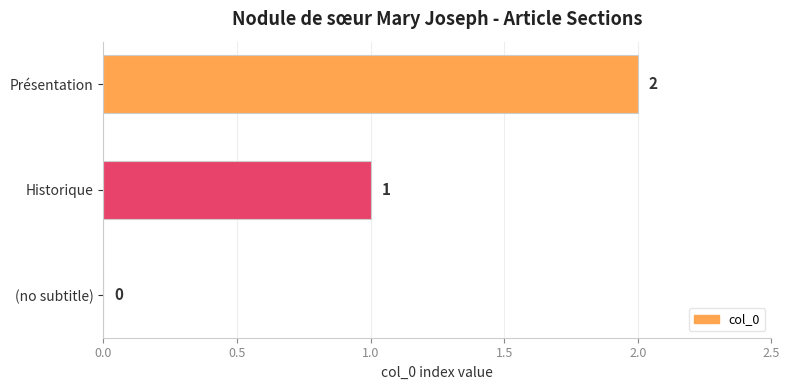

True or false: the data shows -1 at (no subtitle).

False